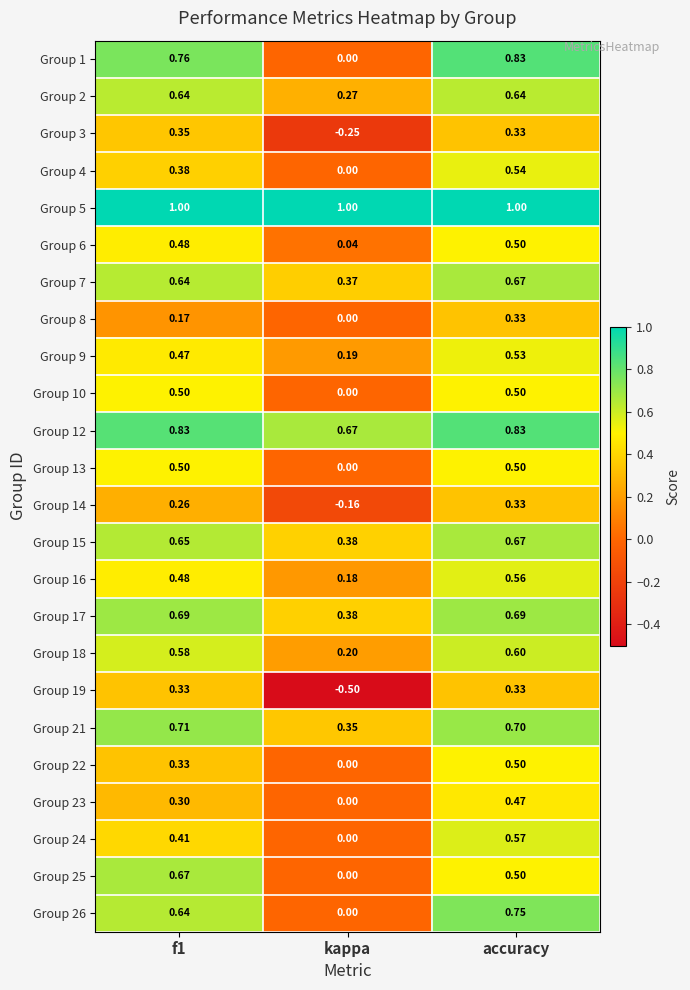

What is the total value across all series at kappa?

3.1